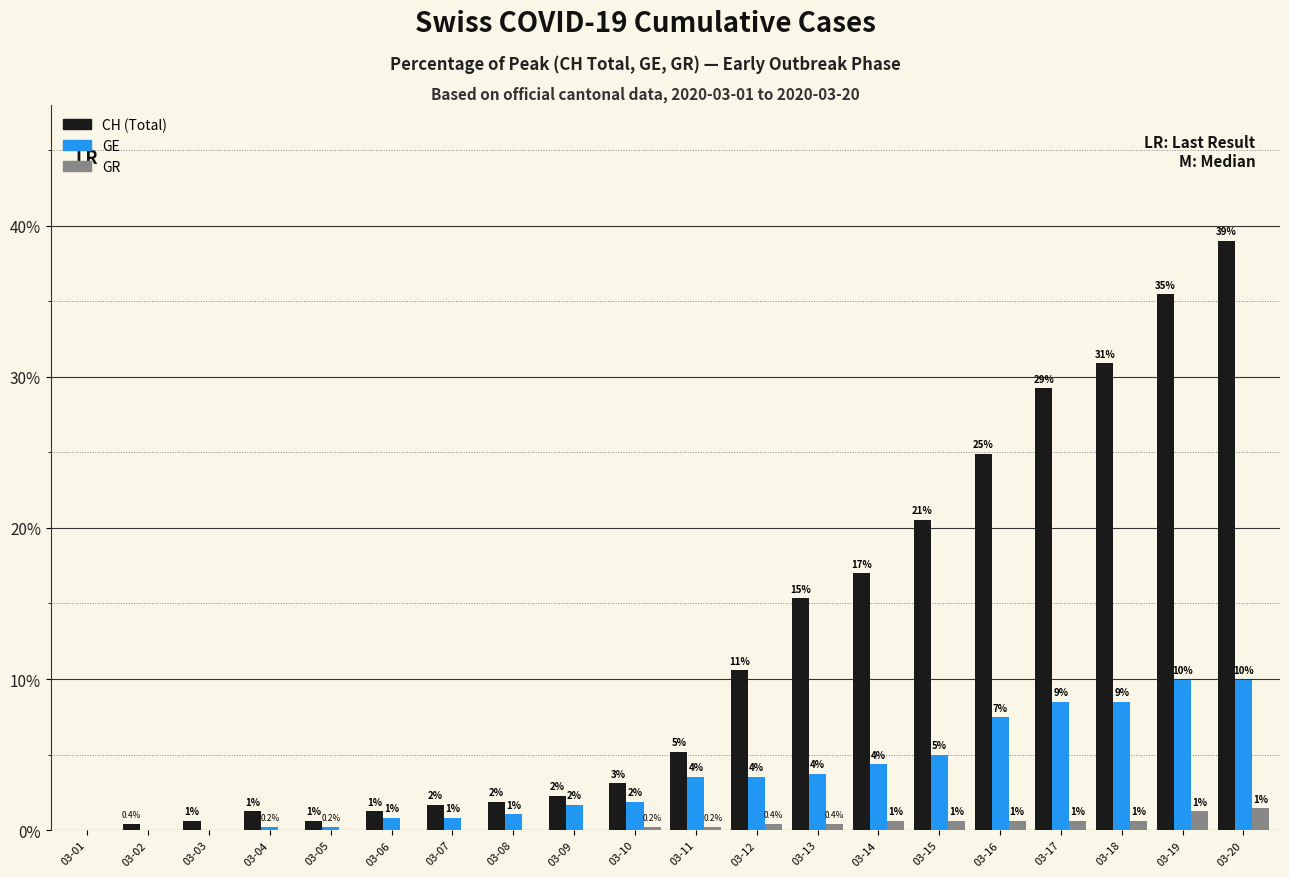

Which series has the largest total across all categories?

CH (Total)